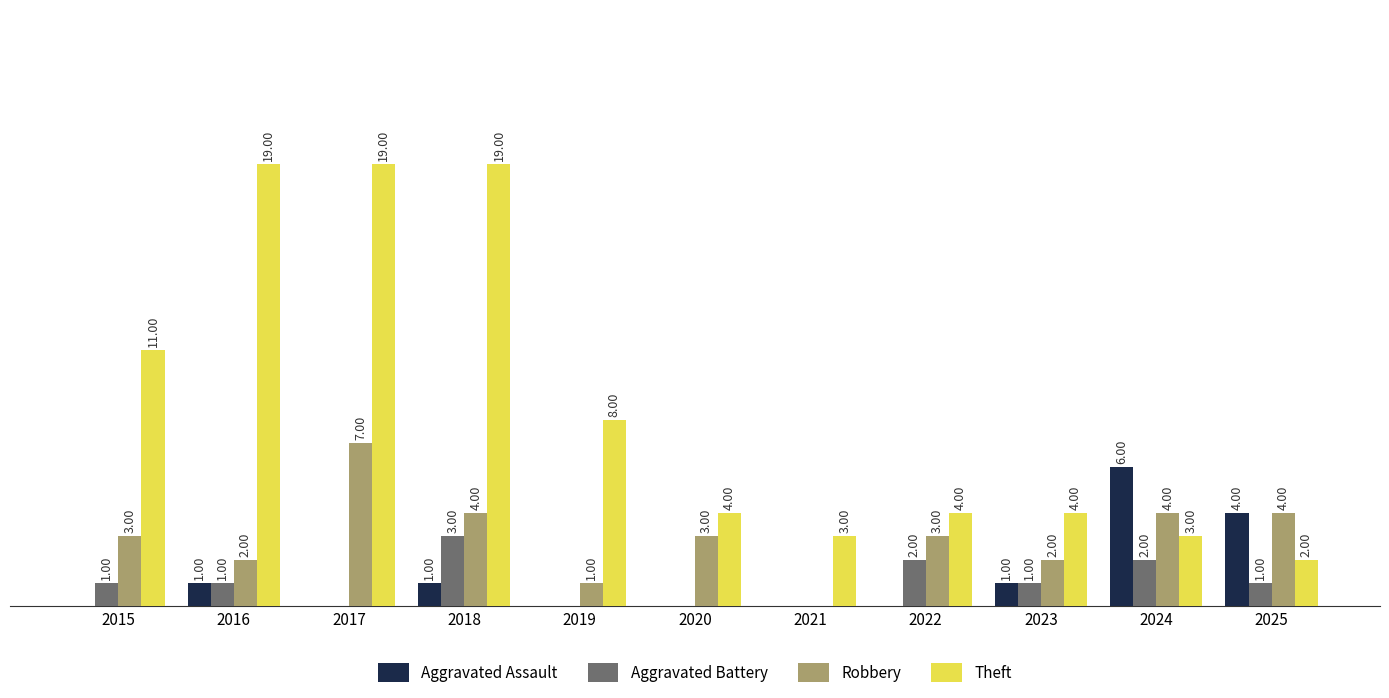

Is the value of Theft at 2021 greater than the value of Aggravated Assault at 2021?

Yes